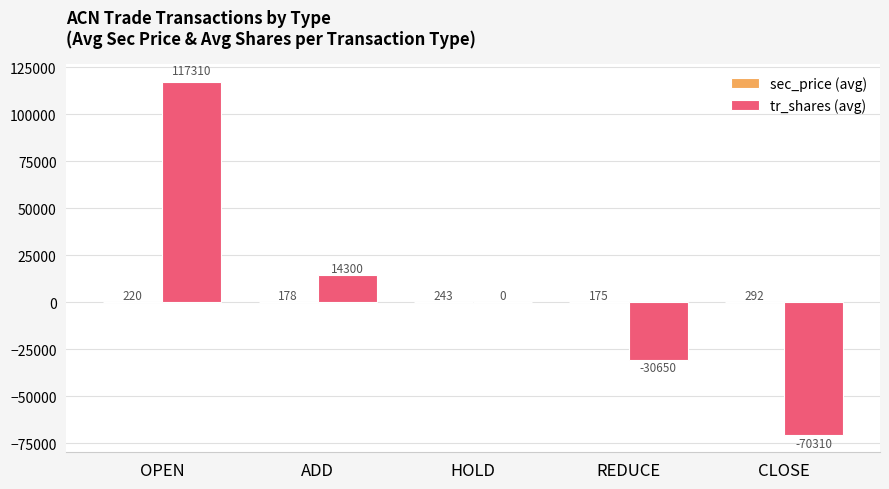

The tr_shares (avg) series shows 117309.5 at OPEN. True or false?

True